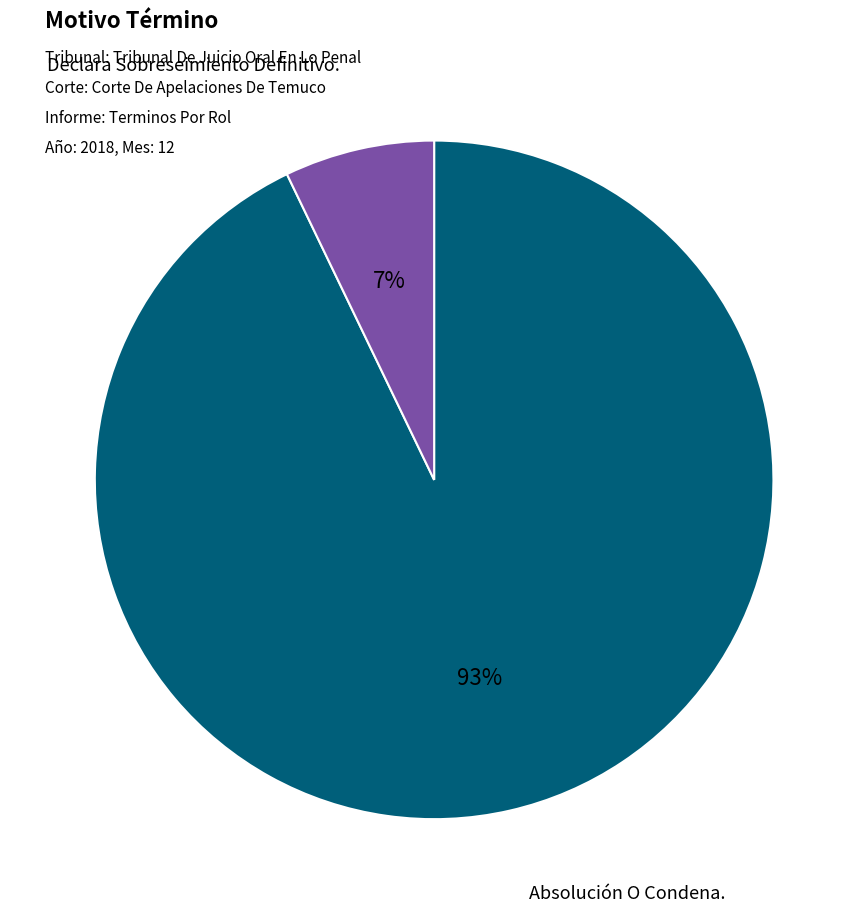

To the nearest percent, what is the difference between the largest and smallest slice percentages?

86%